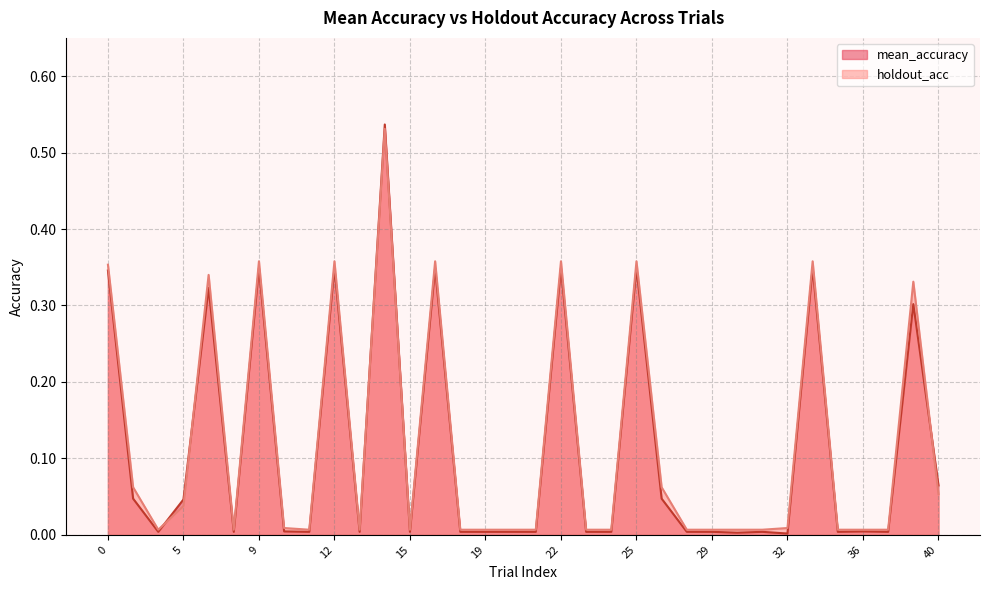

Which label corresponds to the largest value in the chart?

14